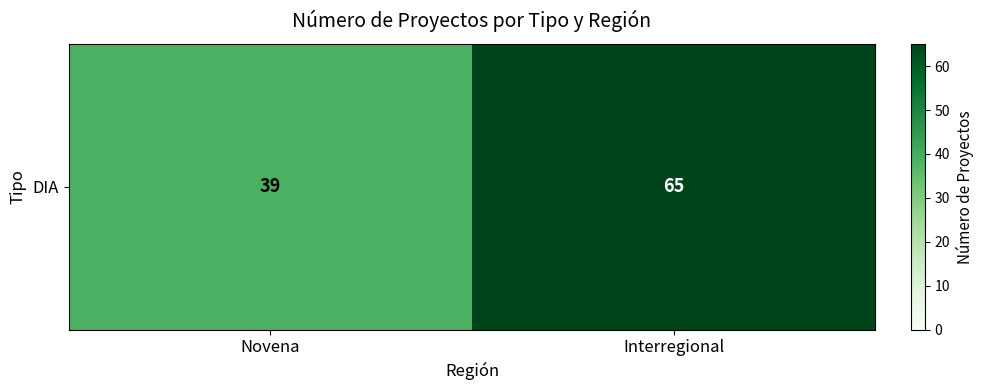

What is the minimum value shown in the chart?

39